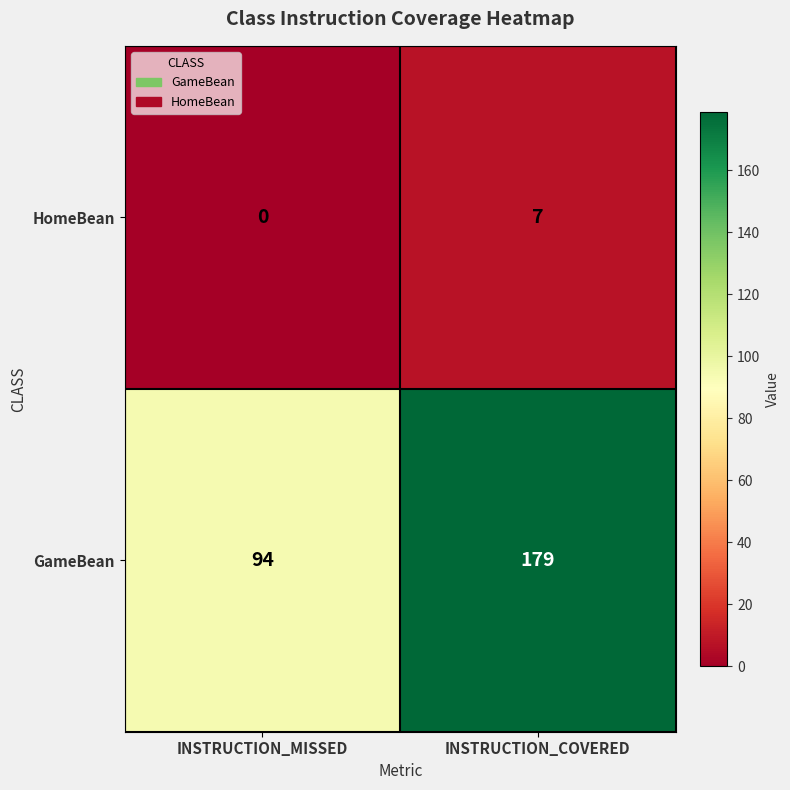

Read the HomeBean value at INSTRUCTION_COVERED.

7